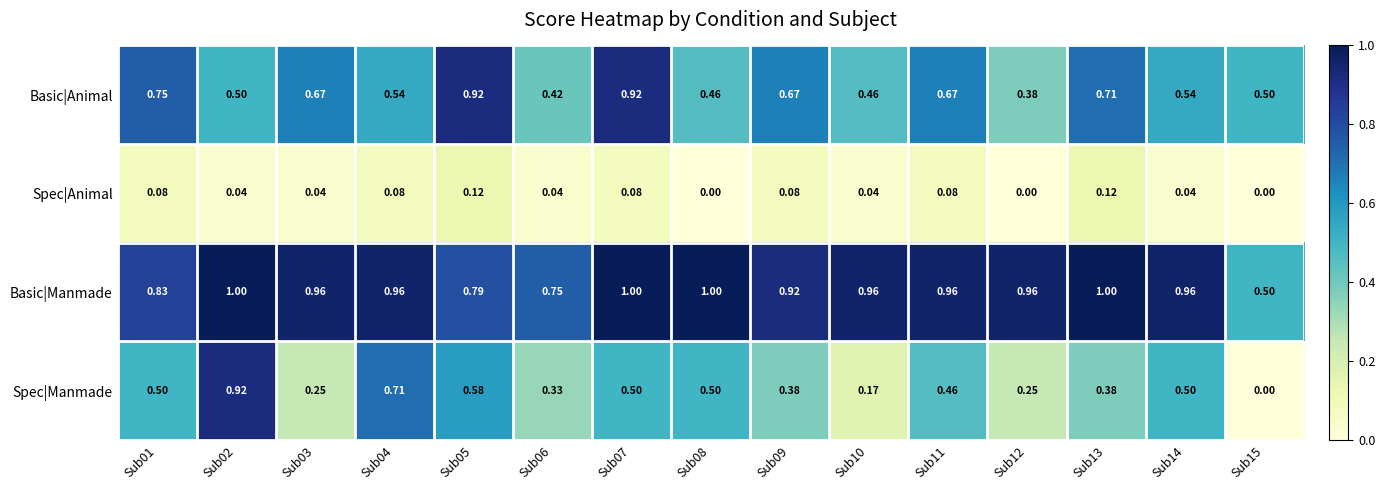

Is the value of Spec|Animal at Sub10 greater than the value of Basic|Animal at Sub03?

No